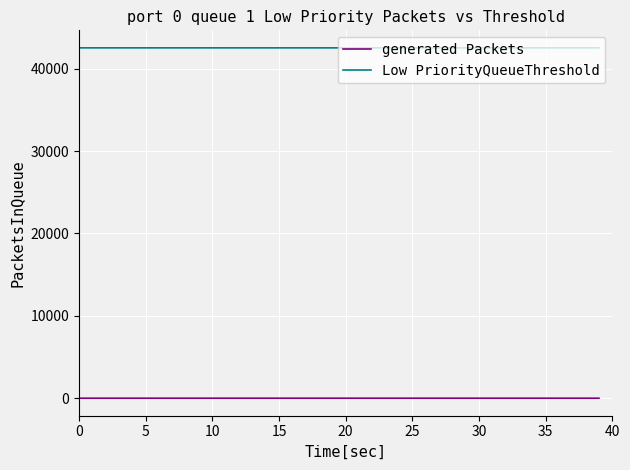

True or false: generated Packets and Low PriorityQueueThreshold cross at least once.

False